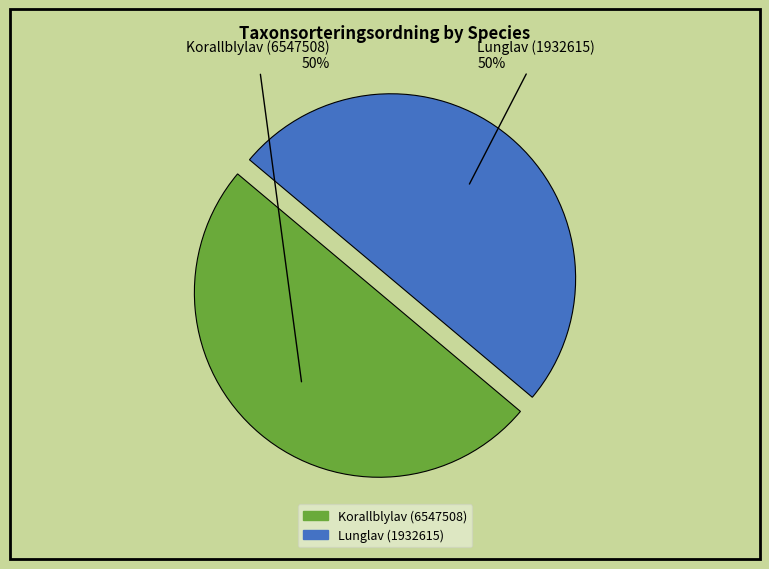

What is the ratio of the value at Korallblylav (6547508) to the value at Lunglav (1932615)?

1.0